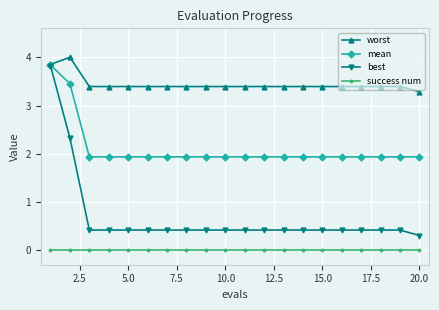

Does the chart have visible grid lines?

Yes